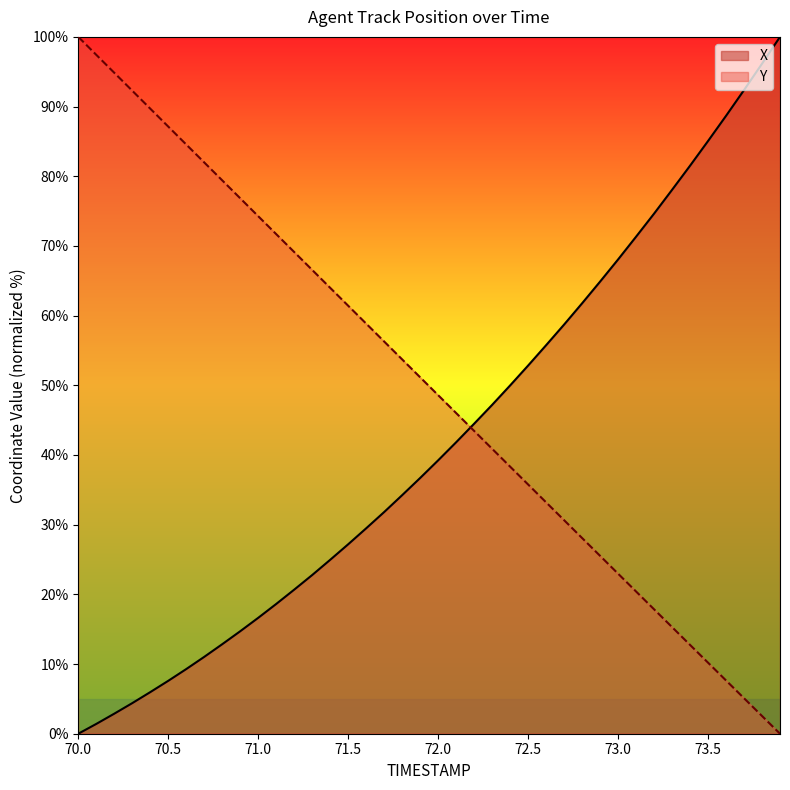

The X series shows 24.5 at 72.7. True or false?

False